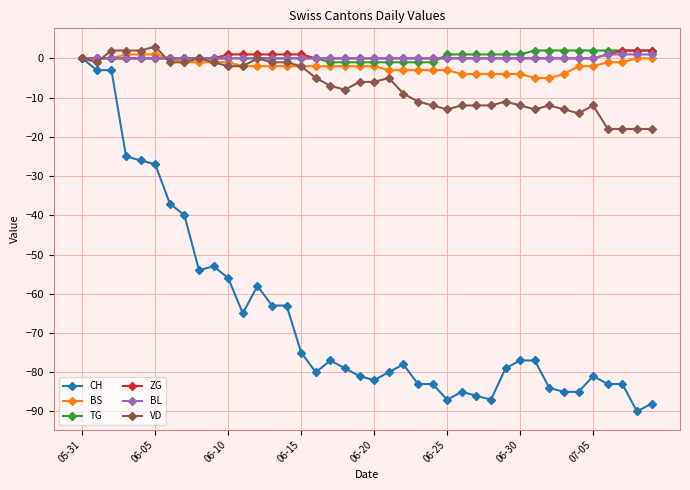

What is the smallest value displayed?

-90